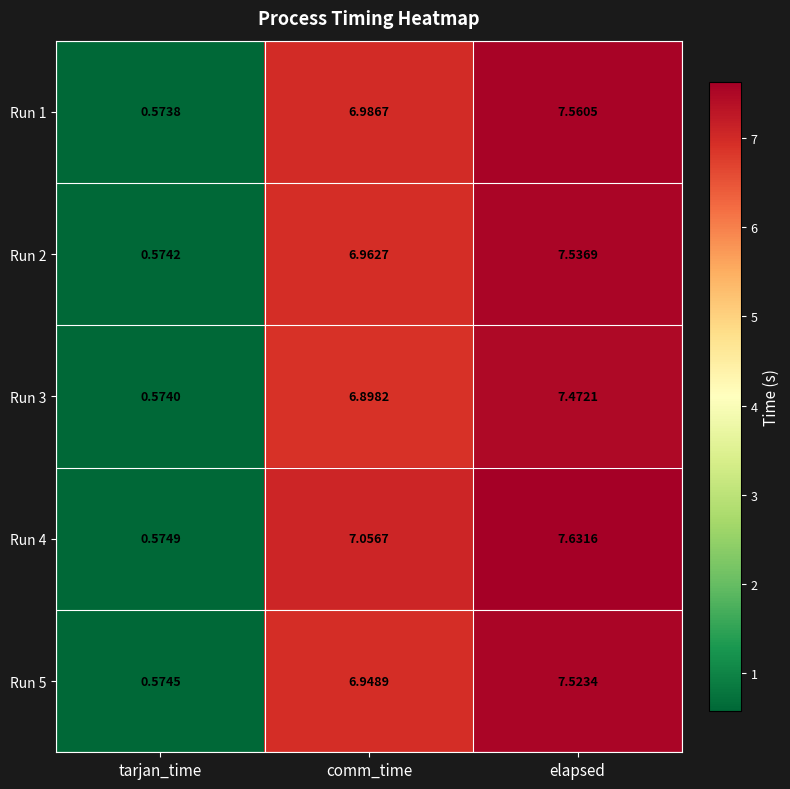

List the labels in order of Run 2 value, smallest first.

tarjan_time, comm_time, elapsed